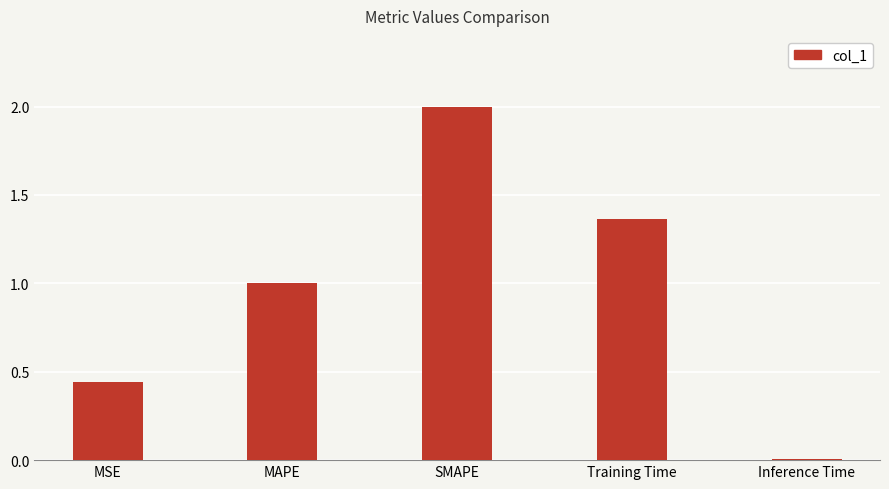

What is the difference between the second highest and second lowest values?

0.9